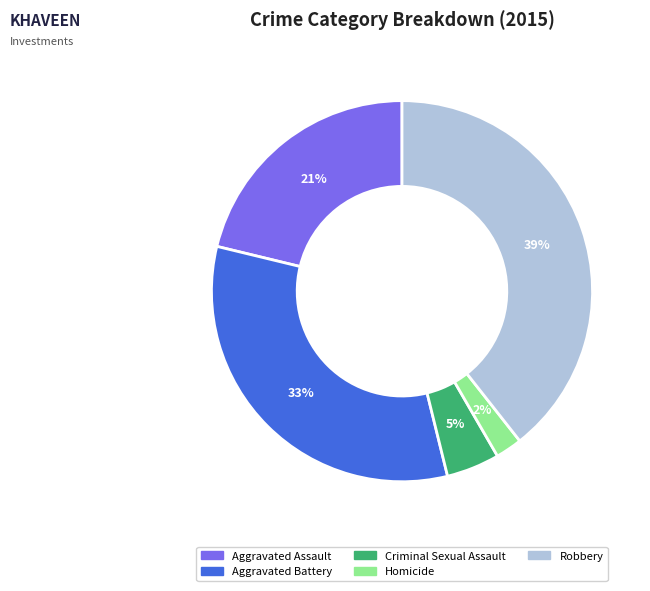

Which has a higher value, Robbery or Criminal Sexual Assault?

Robbery